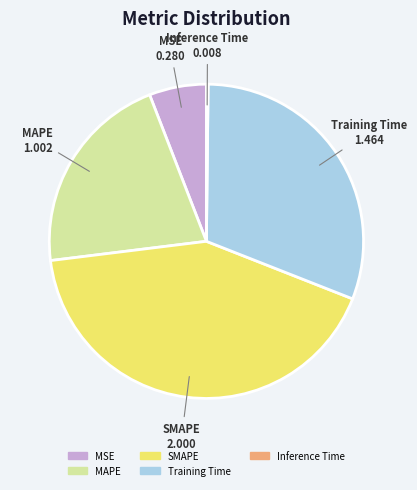

Which category has the biggest portion of the pie?

SMAPE